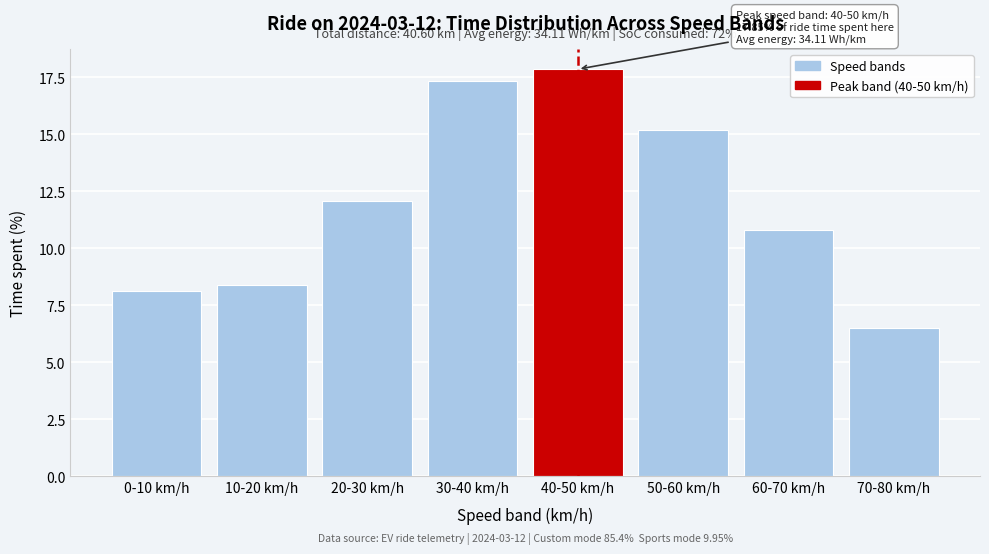

Reading left to right, list all the values displayed in this chart.

8.1	8.4	12.1	17.3	17.8	15.2	10.8	6.5